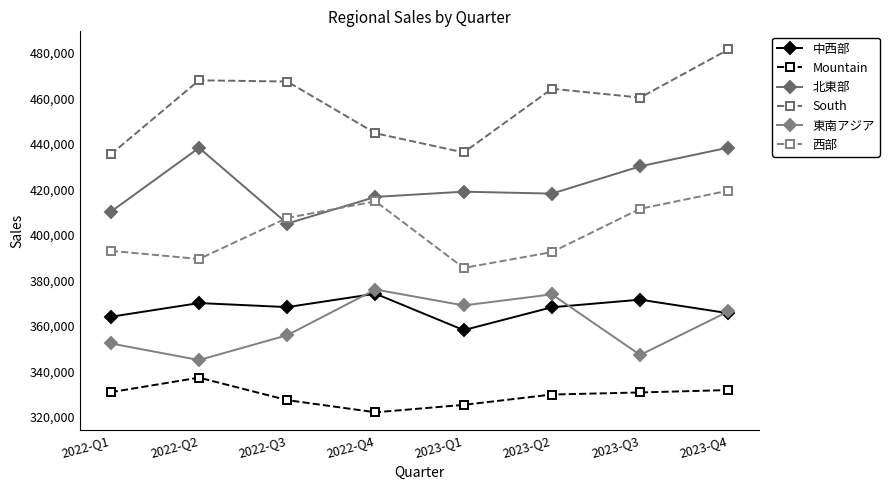

True or false: 西部 and South intersect in this chart.

False